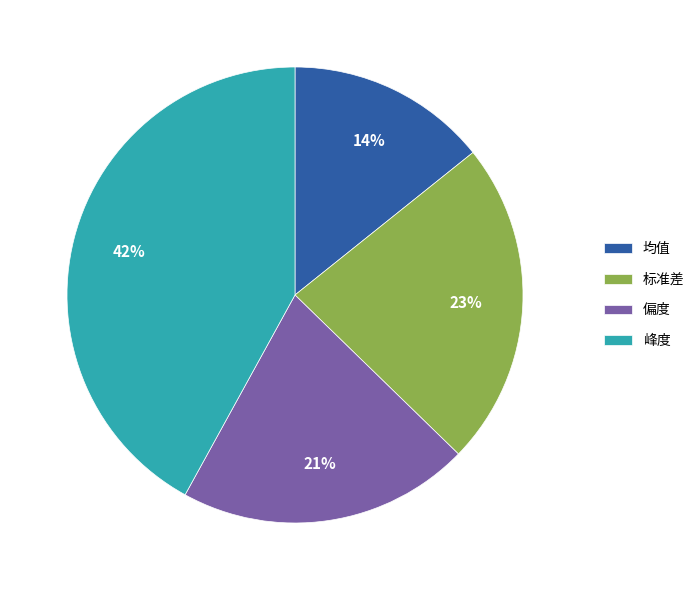

True or false: 峰度 accounts for 42% of the total.

True